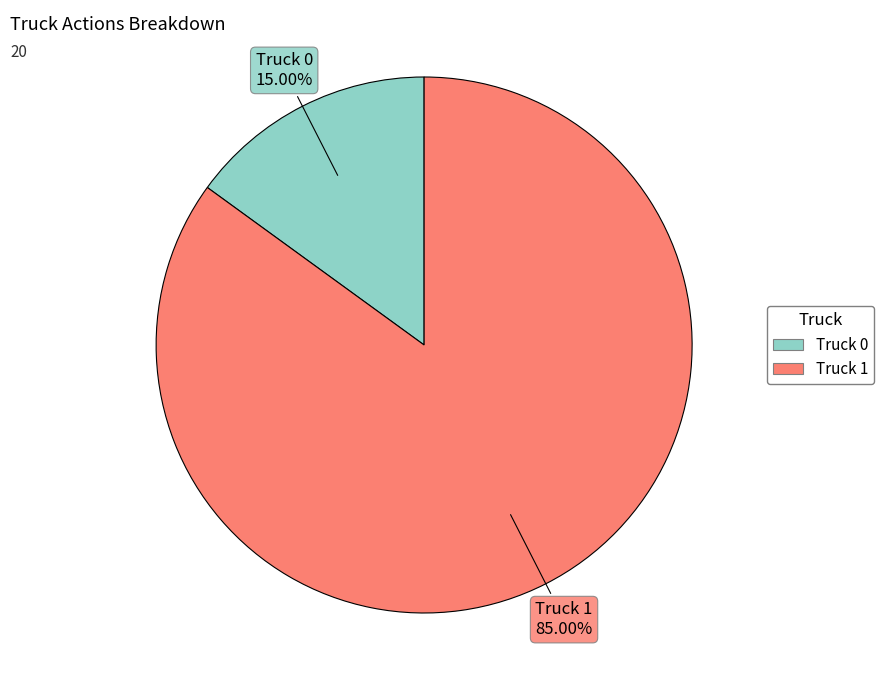

To the nearest percent, what is the combined percentage of Truck 0 and Truck 1?

100%